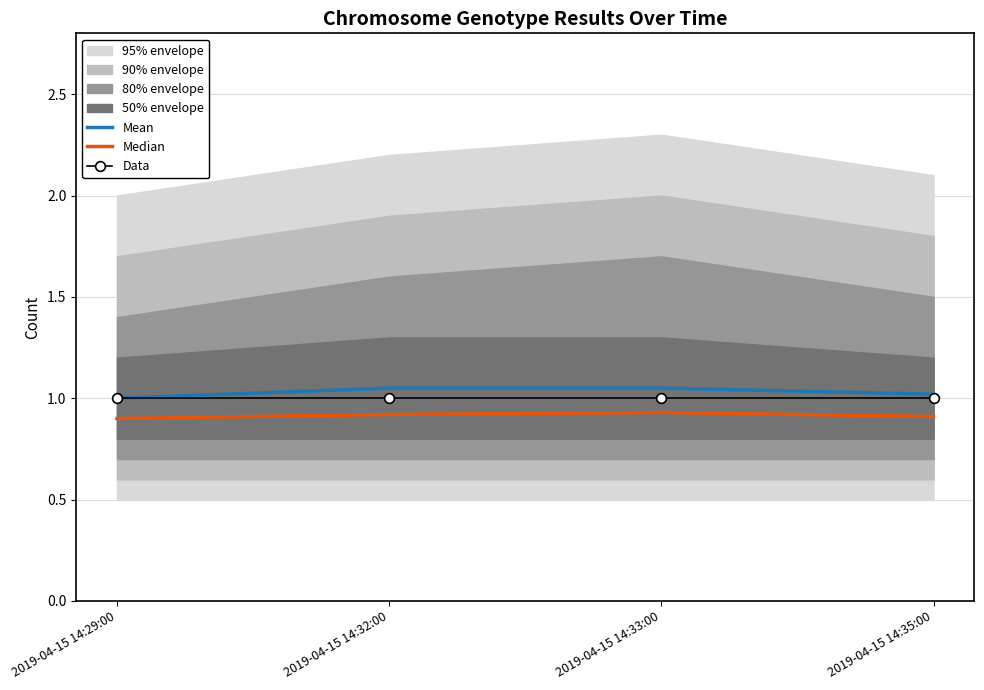

Which series has the widest spread of values?

Mean